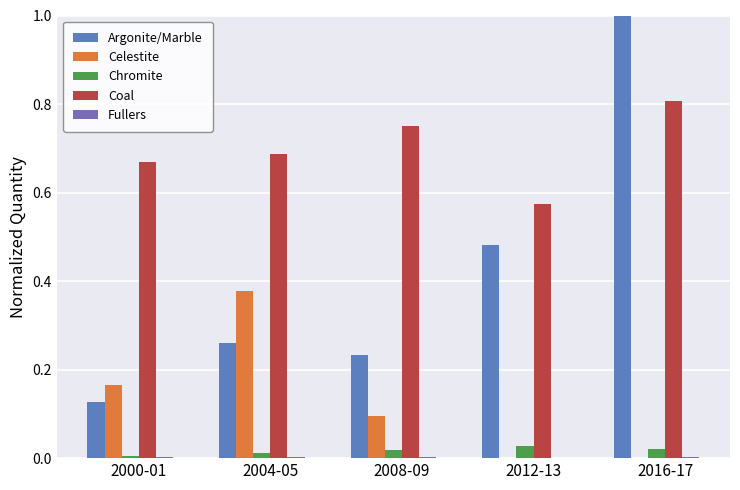

How many data points does each series have?

5